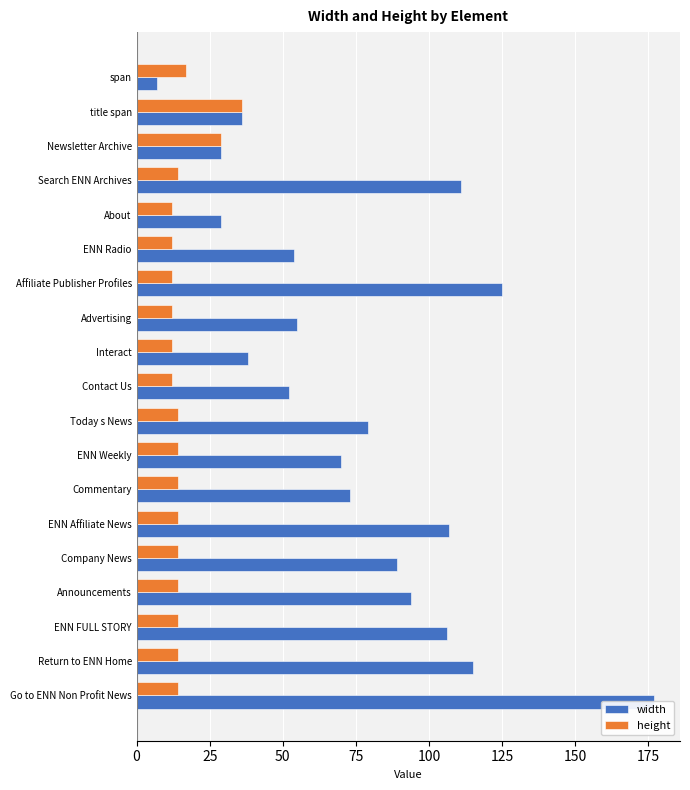

What is the approximate value of width at span, to the nearest 5?

5